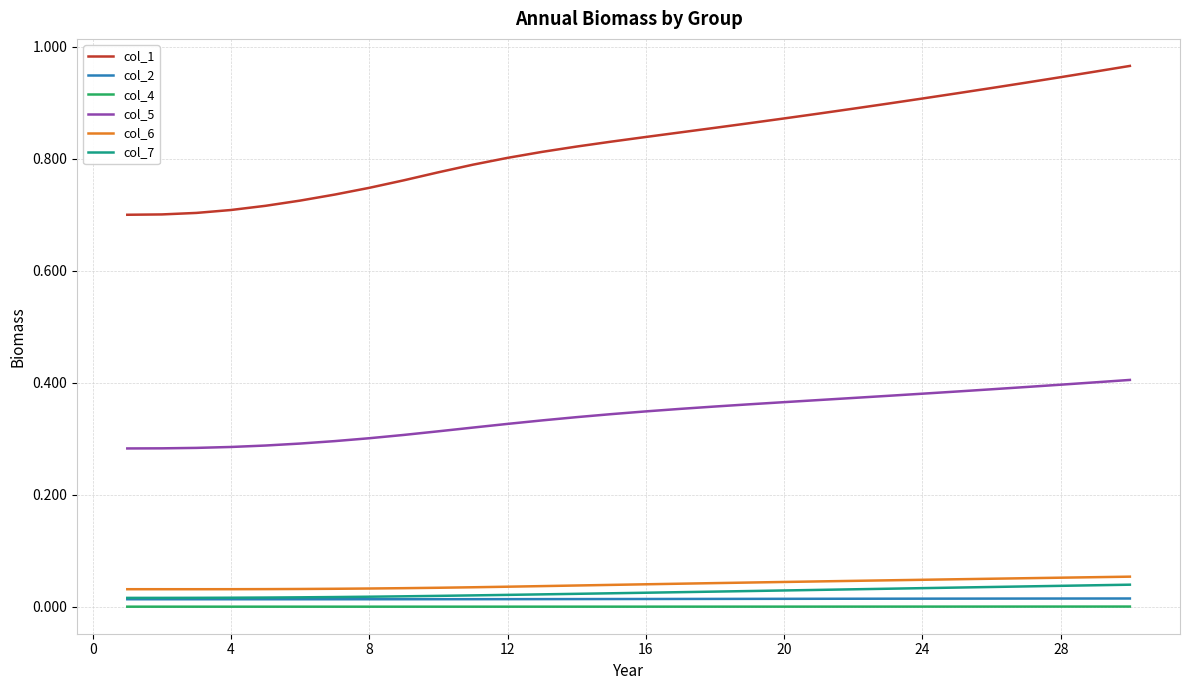

How many col_1 values are between 0 and 1?

30